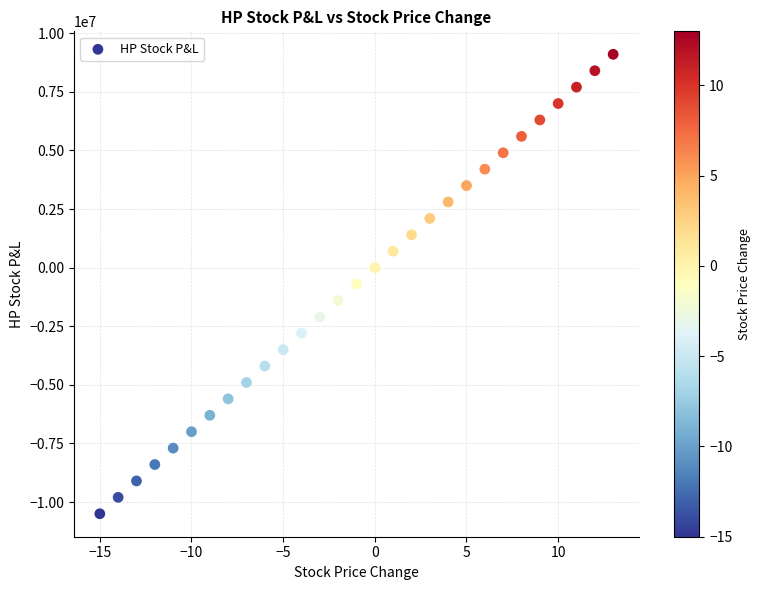

What is the range of X values (max minus min)?

28